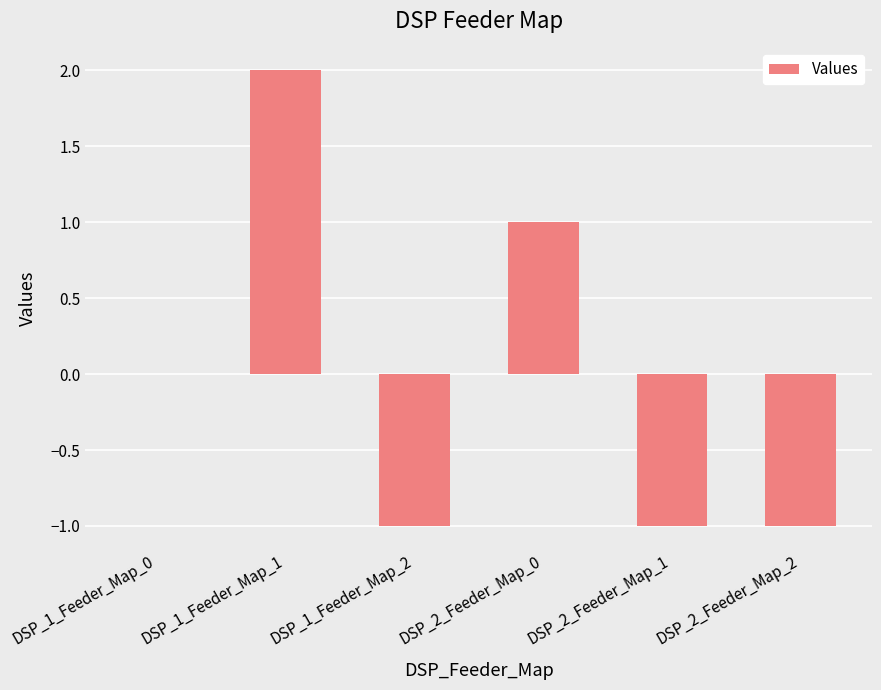

At which category does the chart reach its peak across all series?

DSP_1_Feeder_Map_1